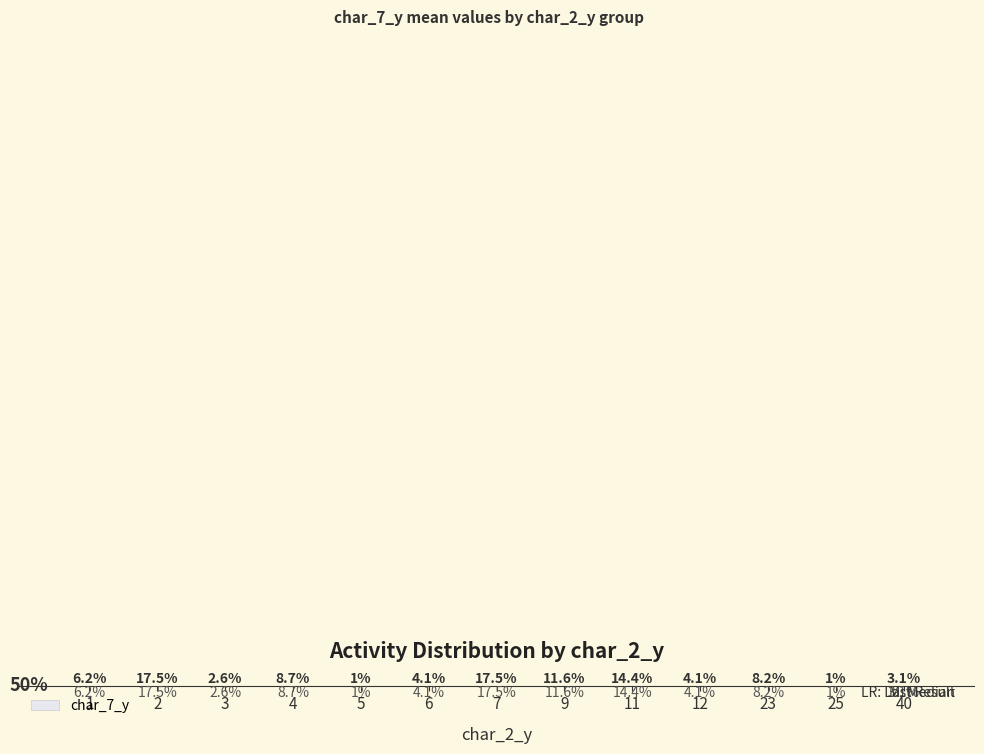

At which category does the chart reach its minimum across all series?

5